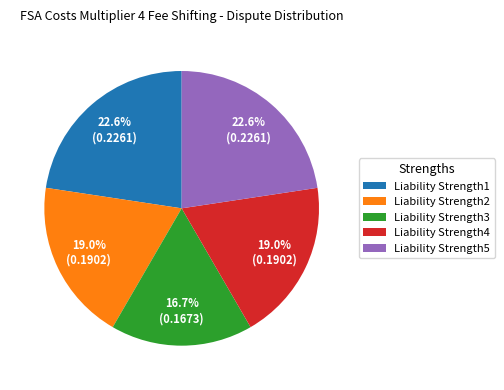

Between Liability Strength5 and Liability Strength2, which is larger?

Liability Strength5